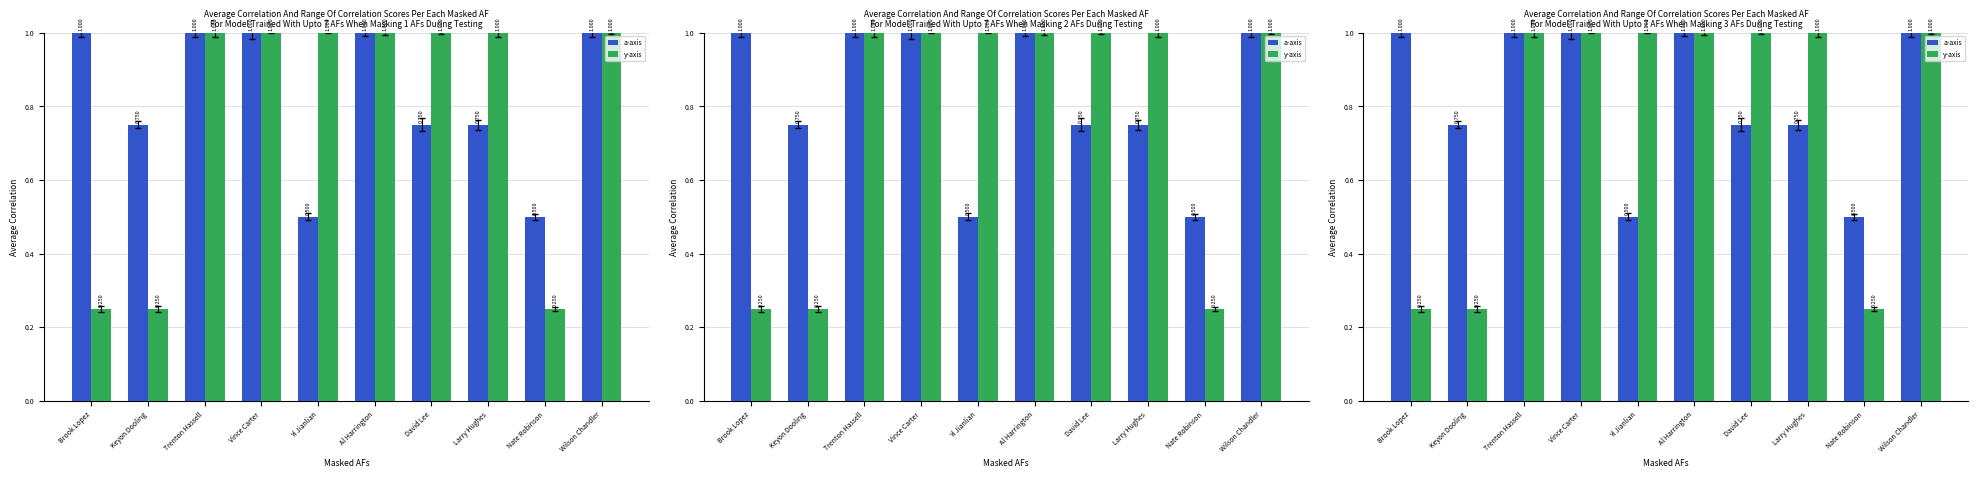

What are all the series names shown in the legend?

a-axis, y-axis